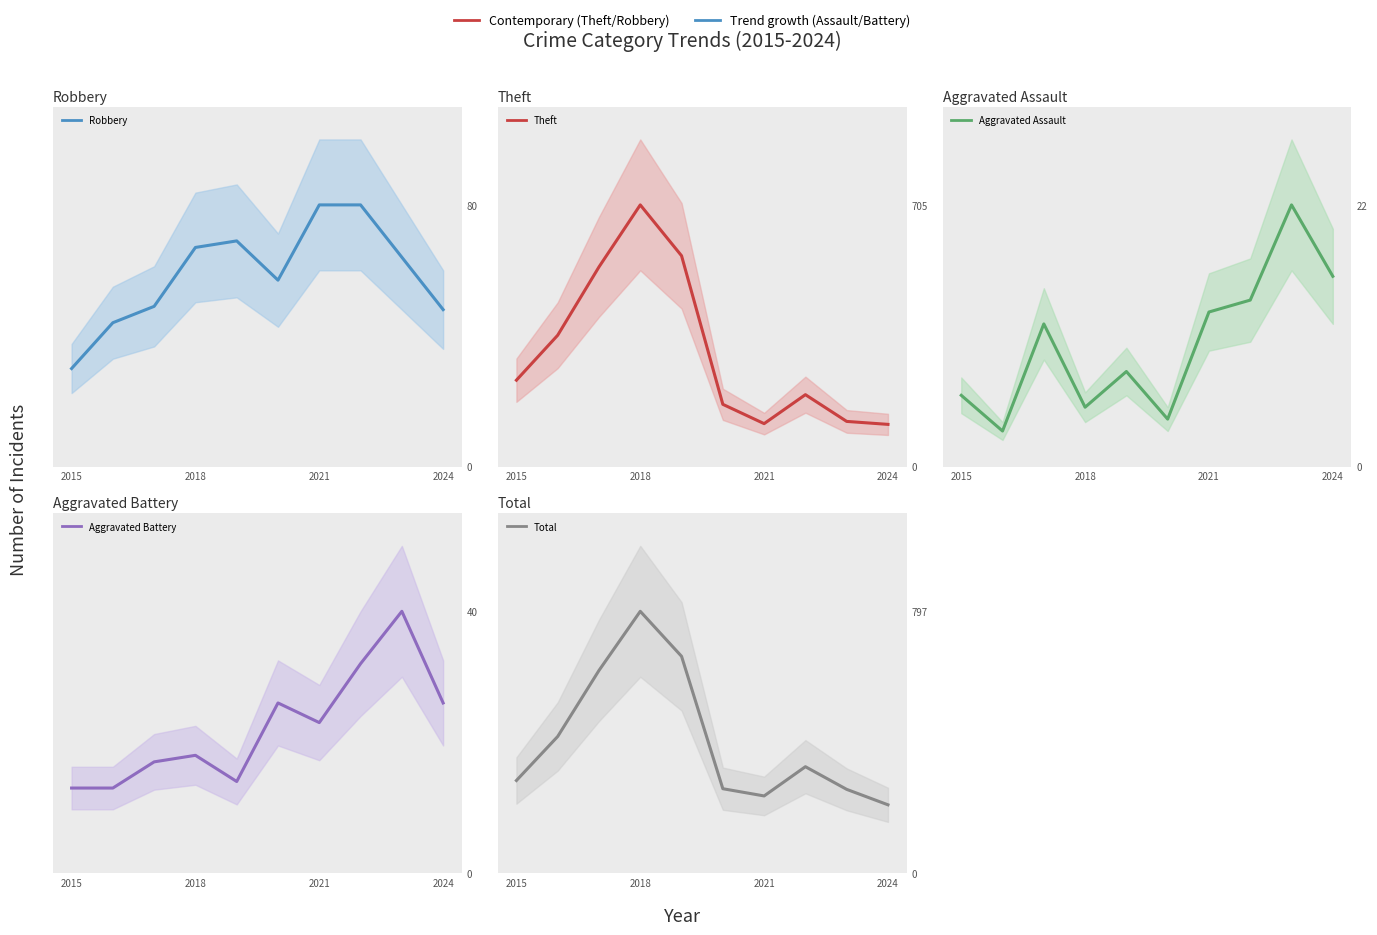

Is it true that Robbery equals 80 at 7?

True